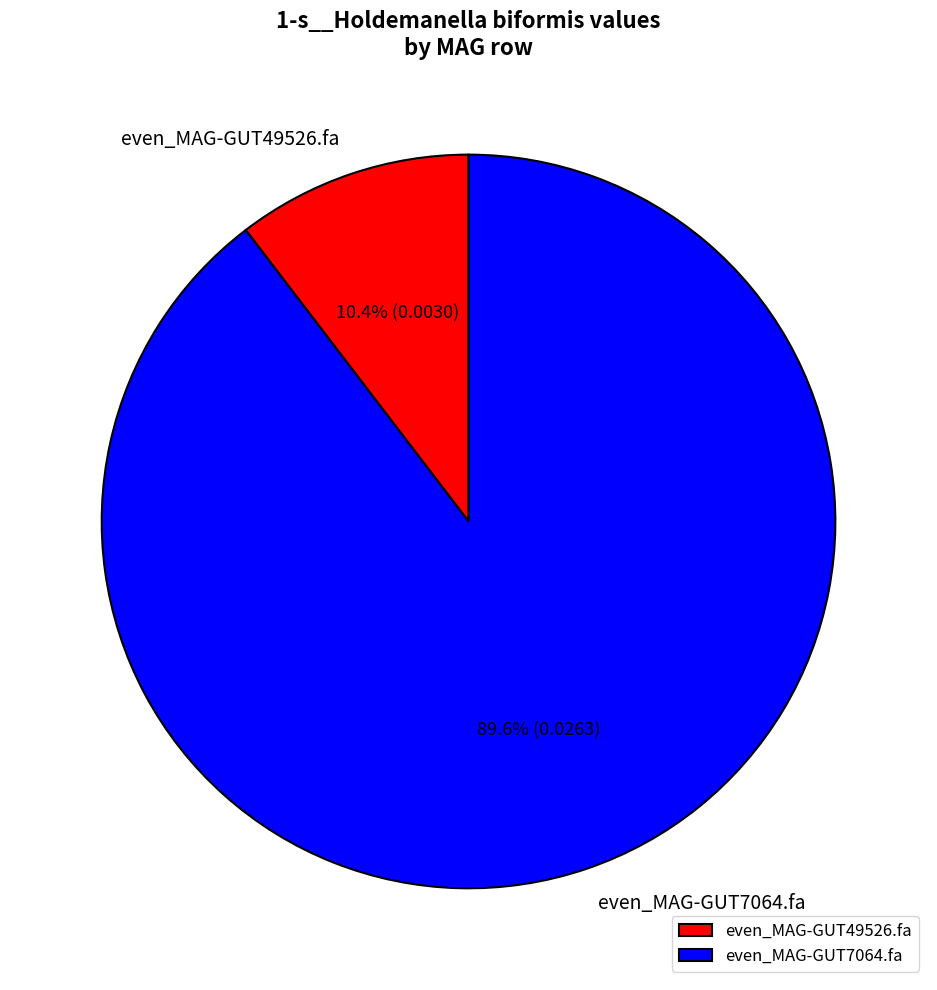

Does even_MAG-GUT7064.fa account for over 50% of the chart?

Yes